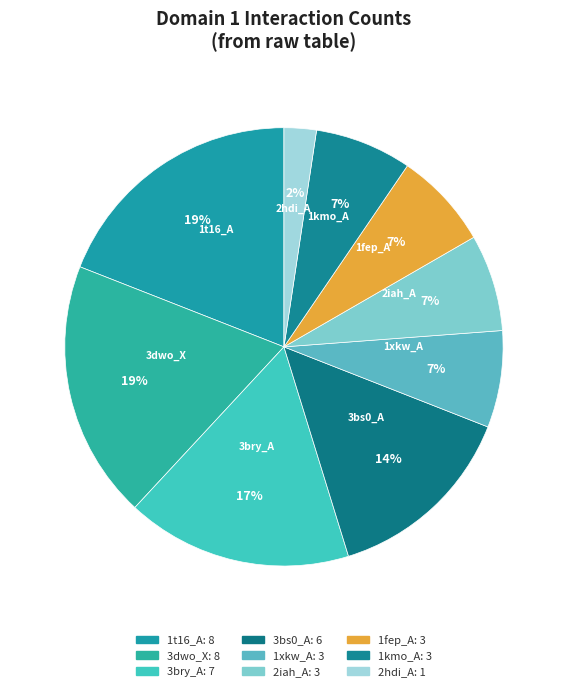

What percentage is the 3bry_A slice, to the nearest percent?

17%